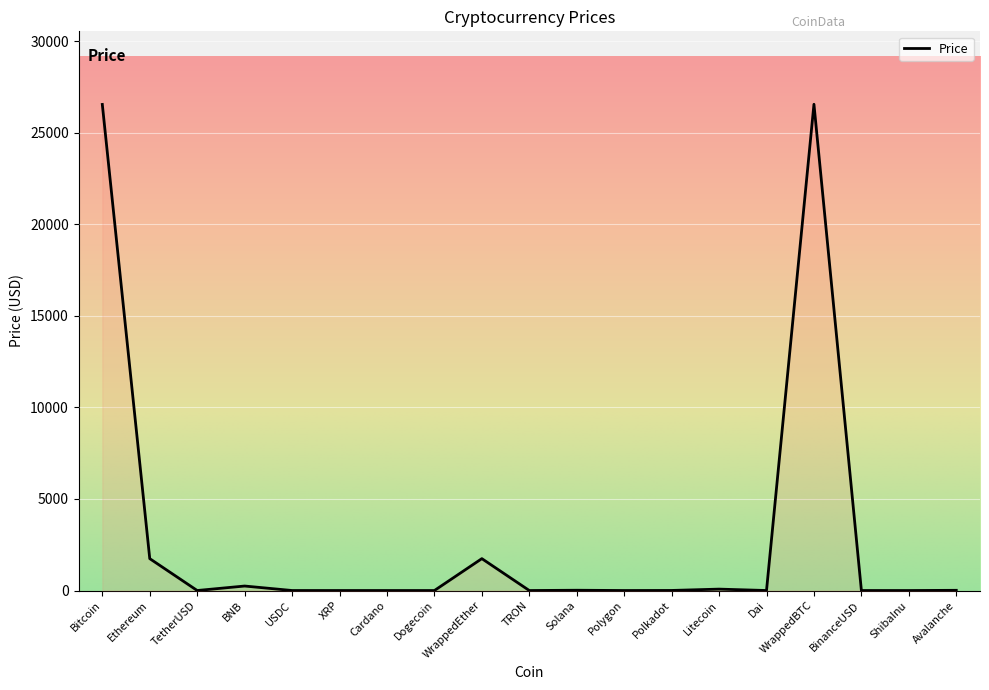

What is the maximum value shown in the chart?

26546.0